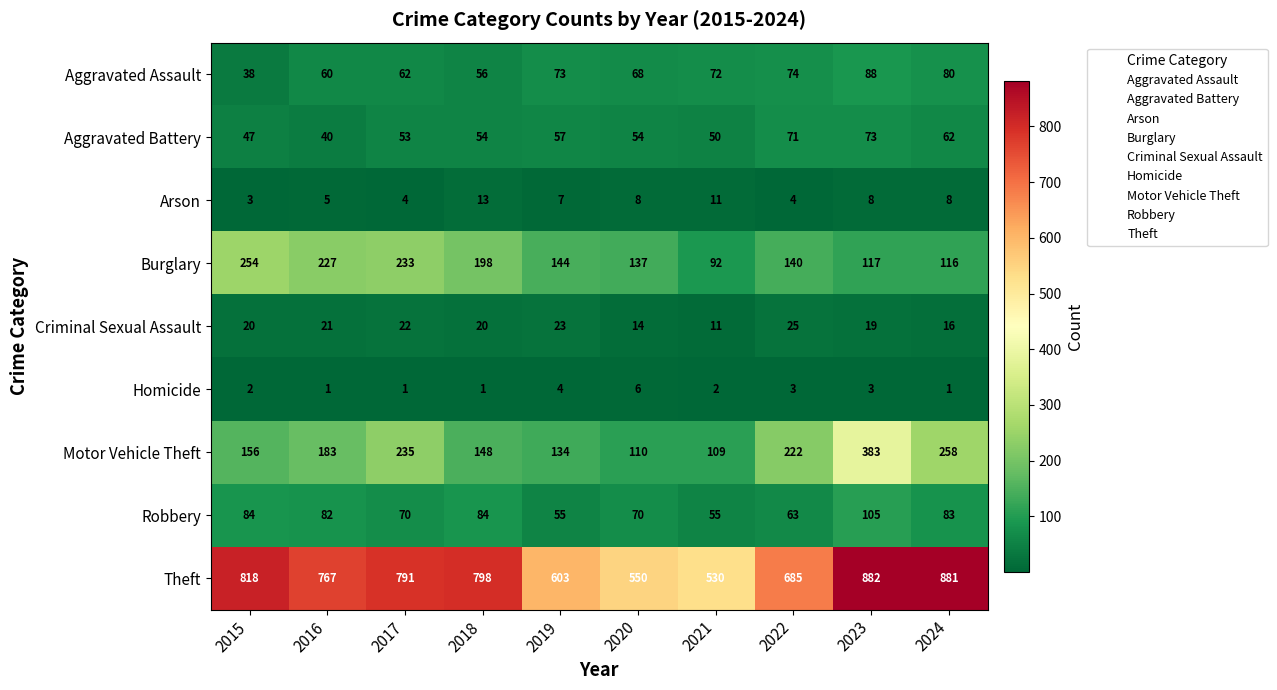

True or false: Aggravated Assault has a value of 72 at 2021.

True